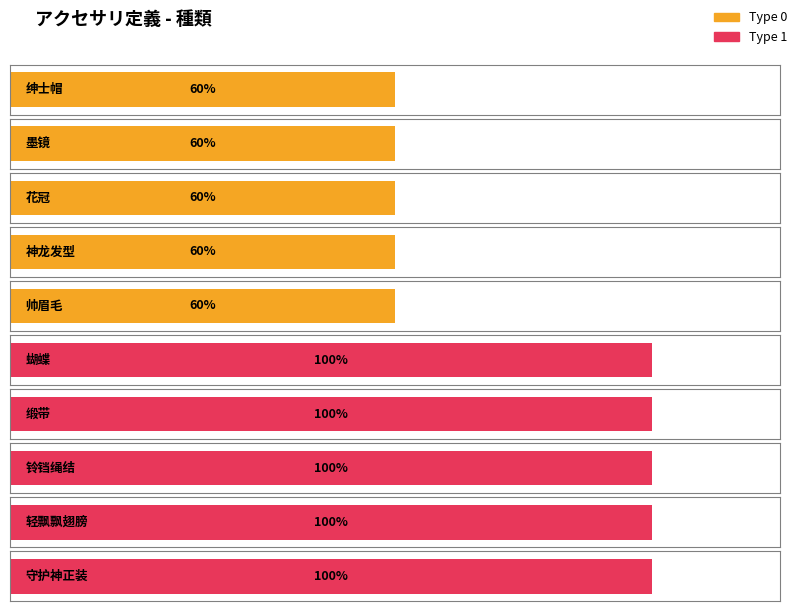

Reading right to left, extract all data points from this chart.

1	1	1	1	1	0	0	0	0	0